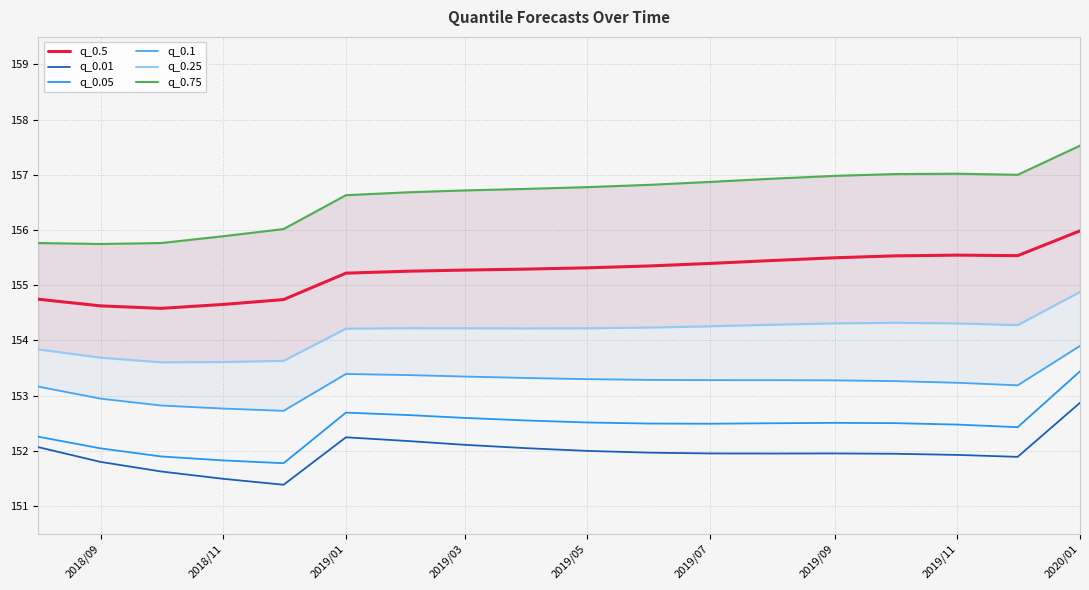

What is the difference between the maximum and second lowest values in the q_0.25 series?

1.3